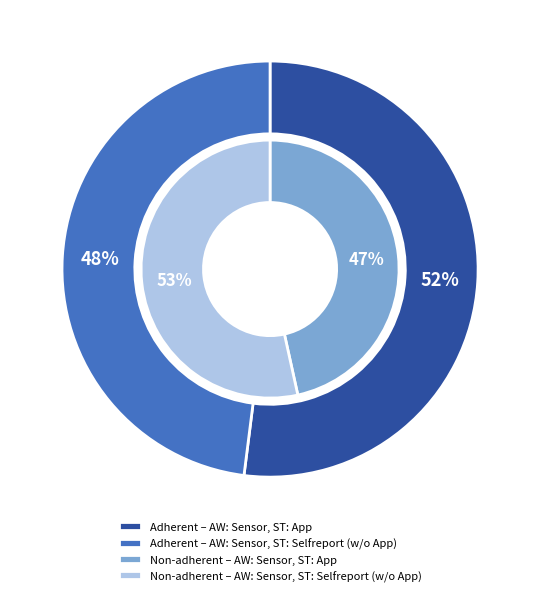

How many segments does this pie chart have?

2